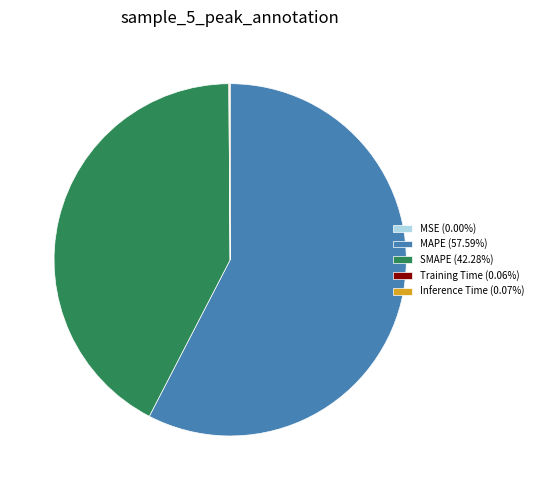

Does SMAPE account for over 50% of the chart?

No